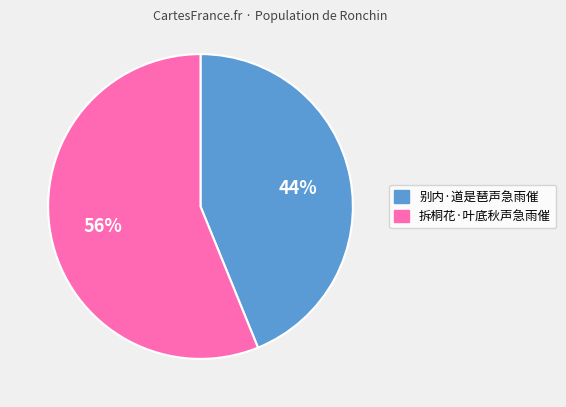

Do 别内·道是琶声急雨催 and 拆桐花·叶底秋声急雨催 together represent more than half of the pie?

Yes